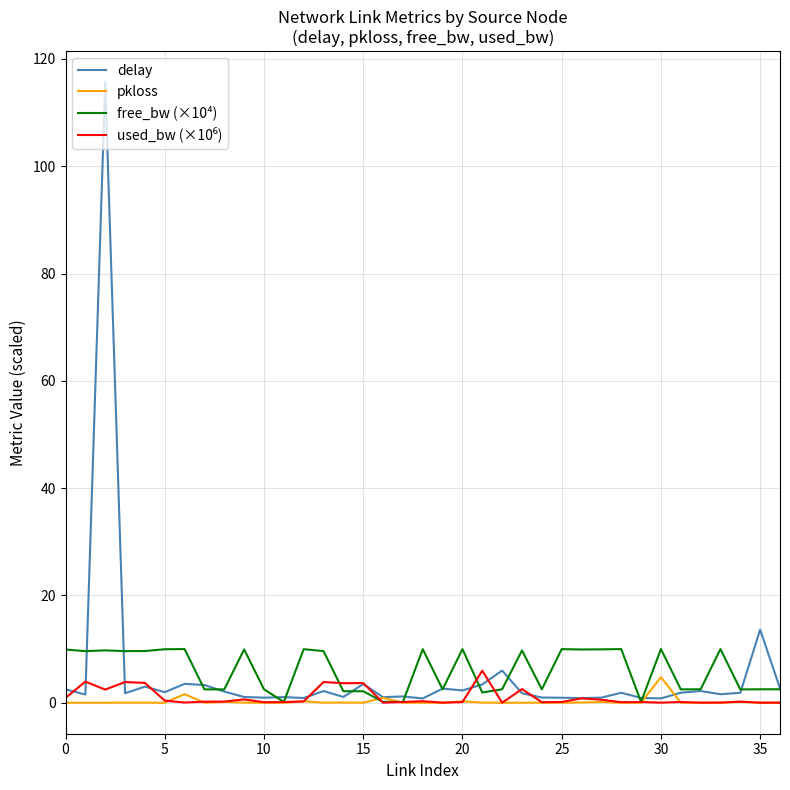

Which series has the largest range (max minus min)?

delay